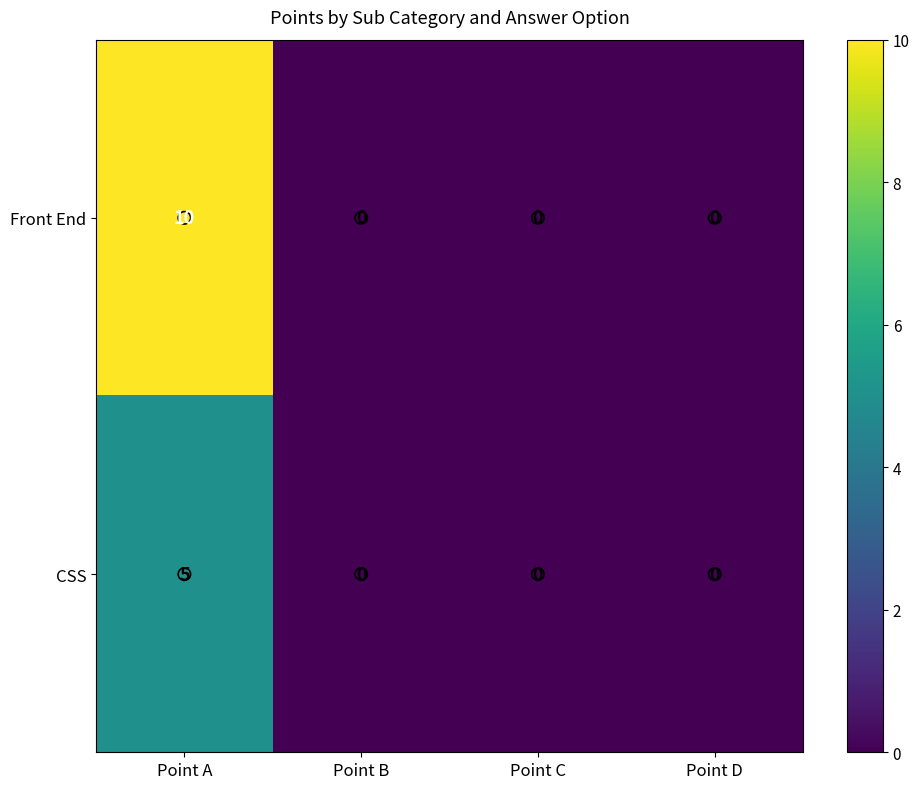

Which series has the largest total across all categories?

Front End